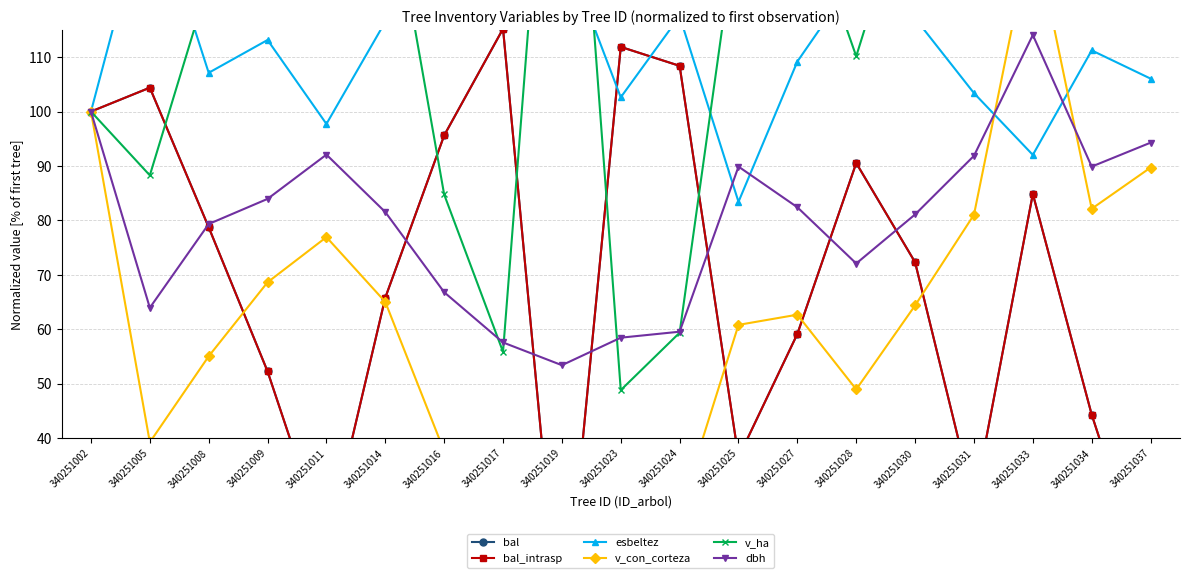

What is the value of the bal point at the 16th from the left?

28.1